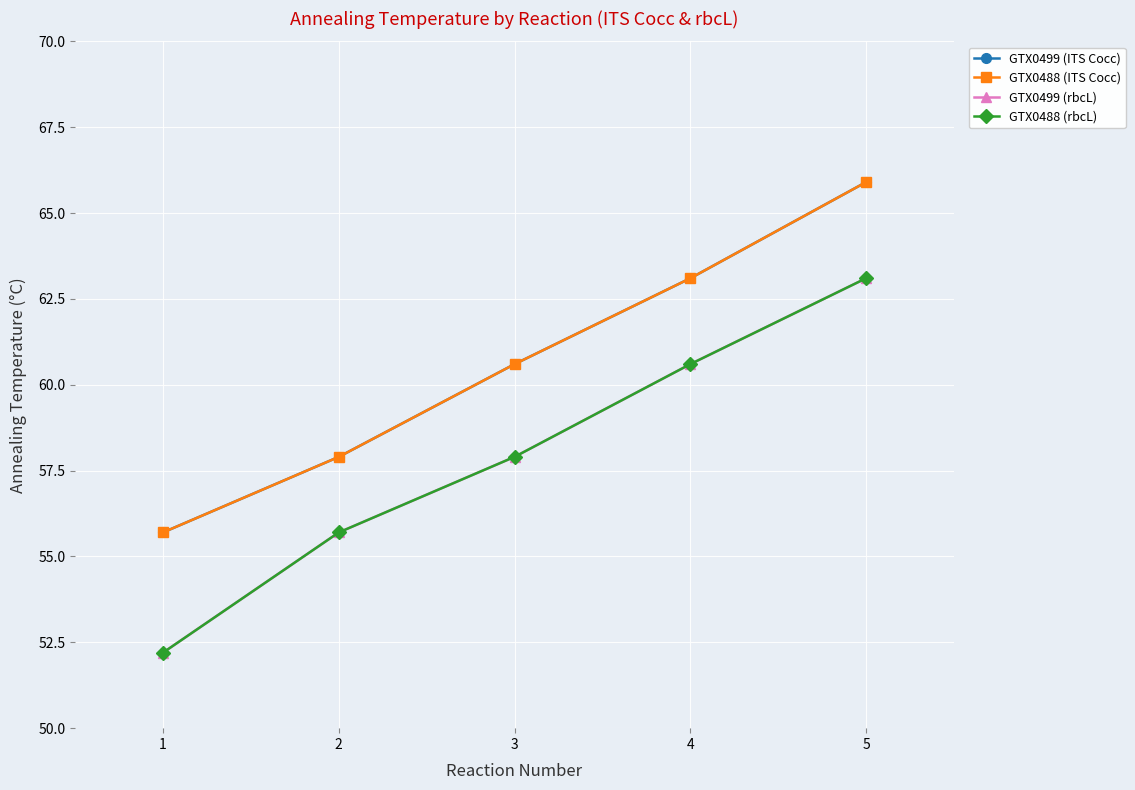

Which has a higher value, 3 or 5?

5